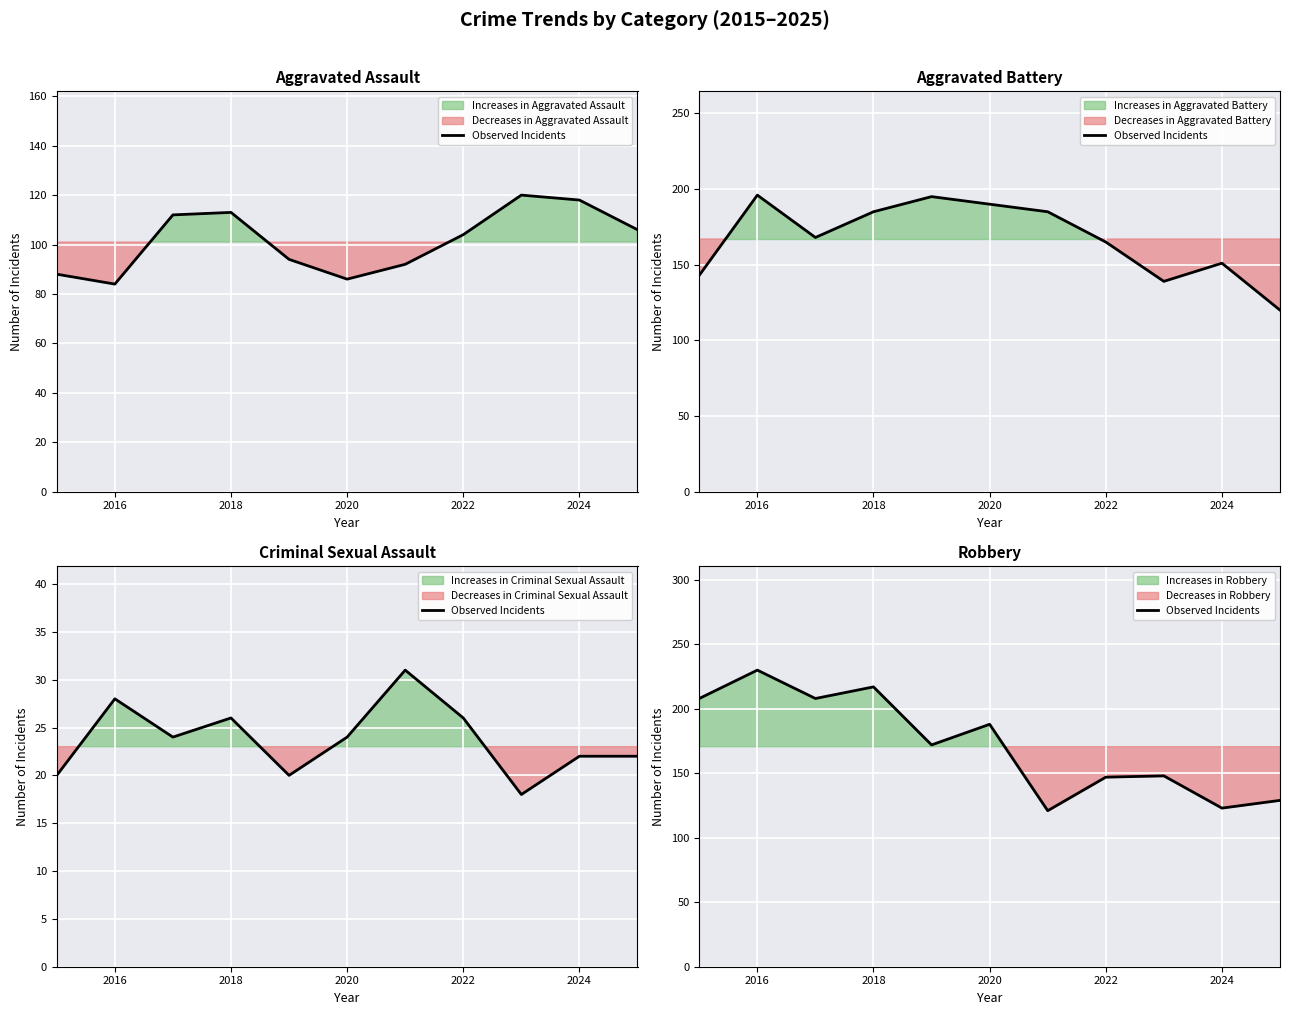

Approximately how many times larger is the value at 2018 compared to 2024?

1.8